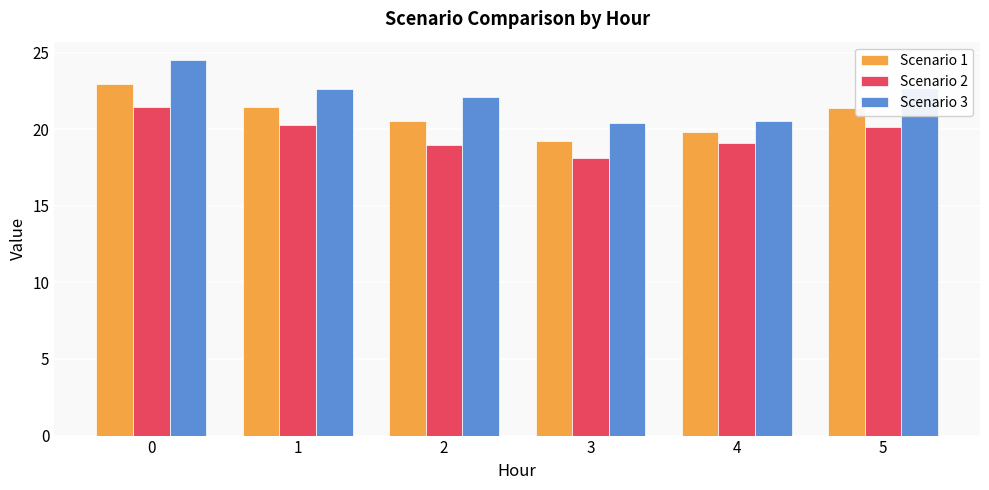

What value does the Scenario 2 series have at 5?

20.1